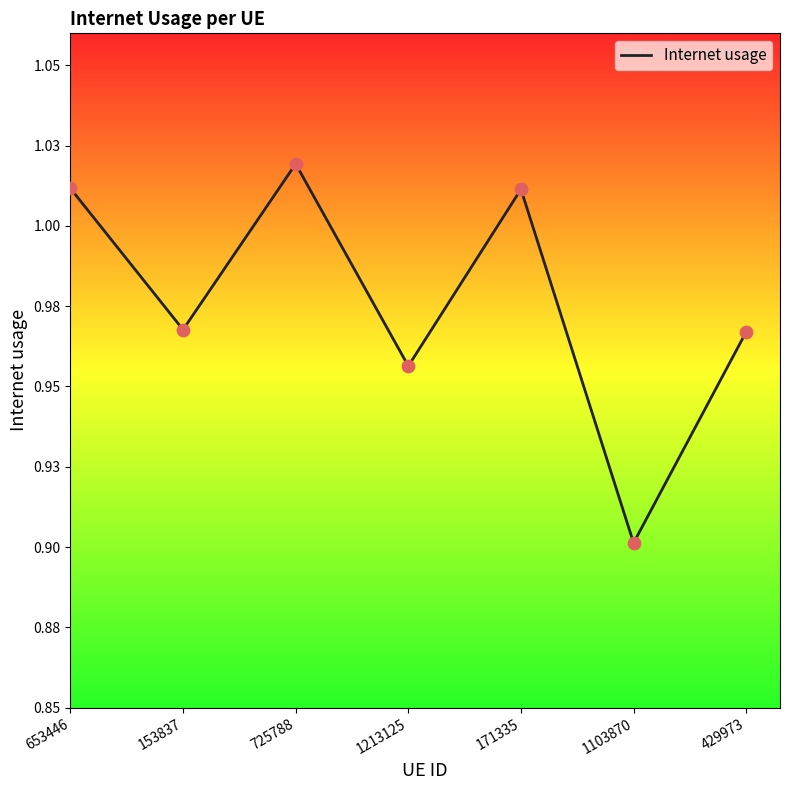

What is the ratio of the value at 429973 to the value at 725788?

0.9